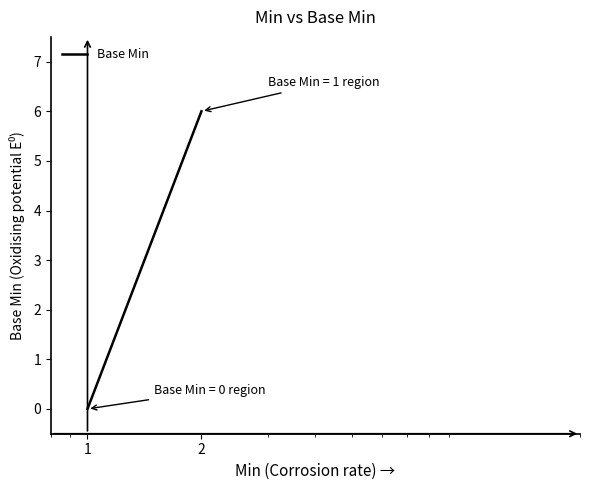

What is the value of the 2nd point from the left?

6